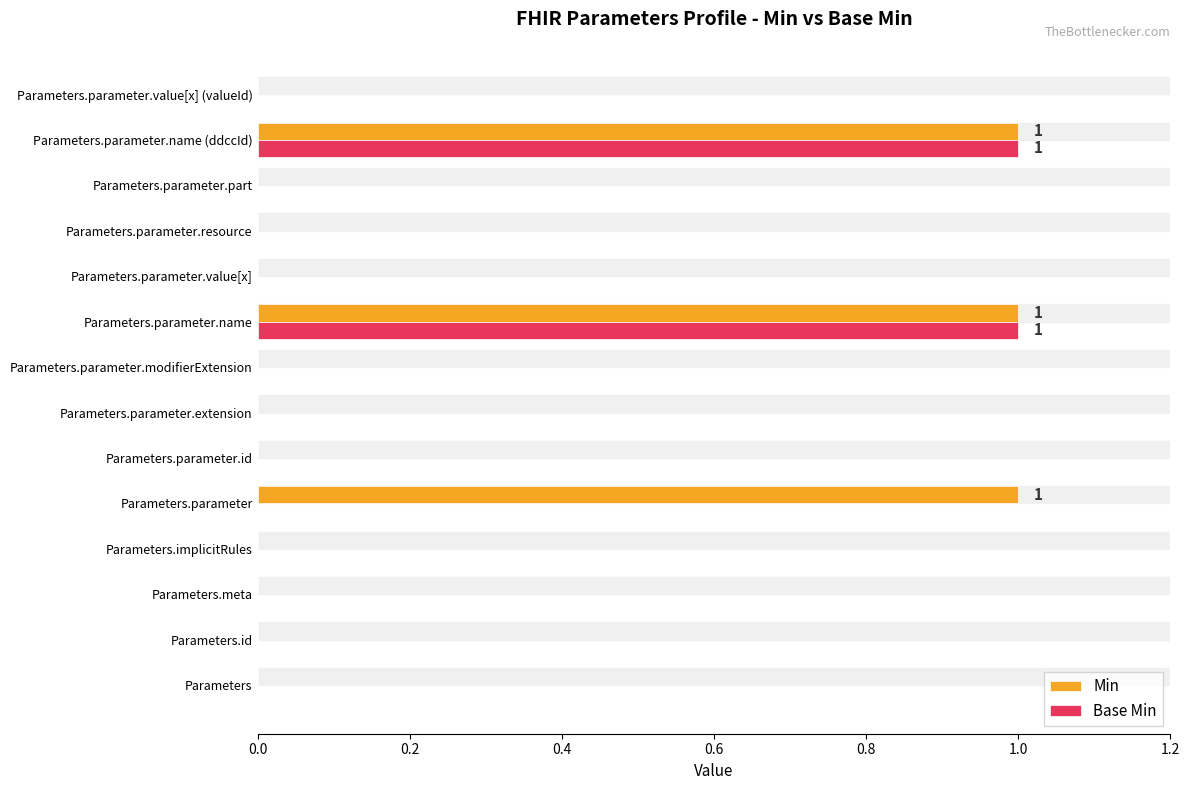

True or false: Base Min has a value of -1 at Parameters.parameter.extension.

False